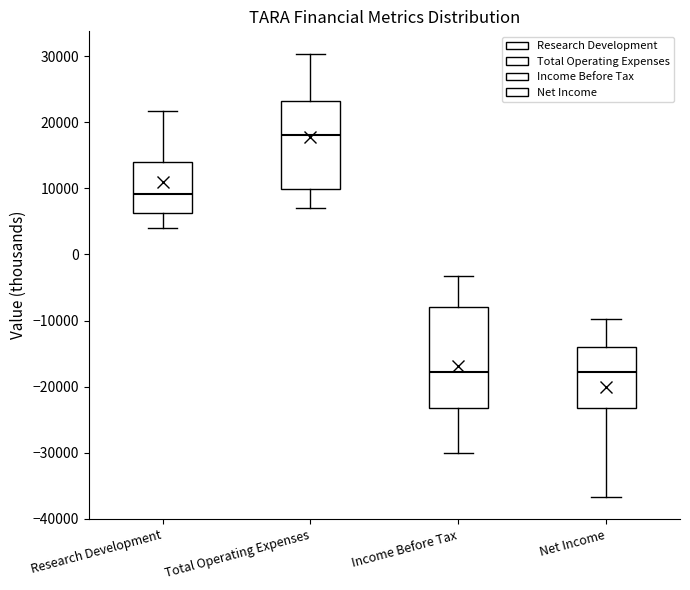

Reading left to right, transcribe this box plot: for each box, give where its median line is, the range the box spans, and where its two whiskers end, as read against the y-axis. The values are not printed on the chart, so give them approximately, as read against the axis.

Research Development: median 9000, box 6000 to 14000, whiskers 4000 to 22000
Total Operating Expenses: median 18000, box 10000 to 23000, whiskers 7000 to 30000
Income Before Tax: median -18000, box -23000 to -8000, whiskers -30000 to -3000
Net Income: median -18000, box -23000 to -14000, whiskers -37000 to -10000